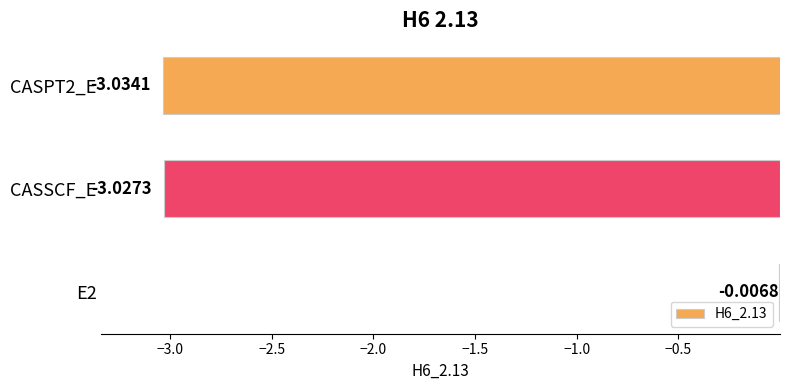

Does the chart contain stacked bars?

No